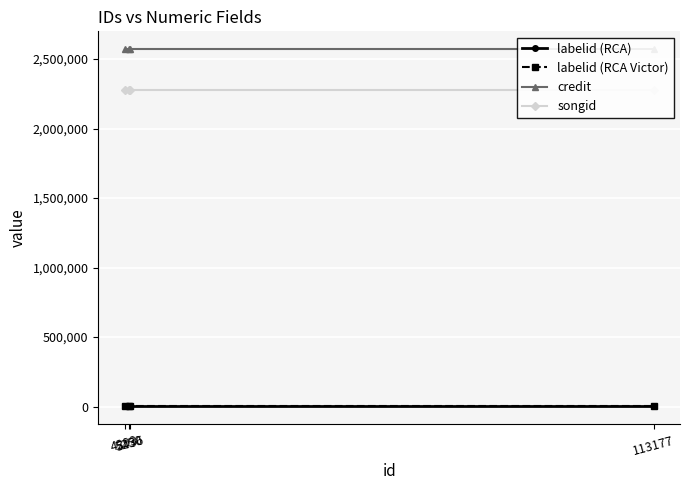

Reading left to right, extract all data points from this chart.

labelid (RCA): 4293=467	5250=467	5436=467	113177=467
labelid (RCA Victor): 4293=2712	5250=2712	5436=2712	113177=2712
credit: 4293=2570453	5250=2570453	5436=2570453	113177=2570453
songid: 4293=2279808	5250=2279808	5436=2279808	113177=2279808